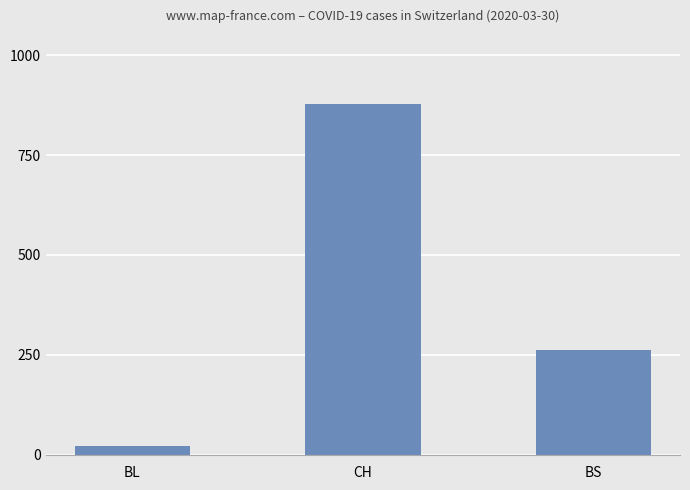

Does the chart contain stacked bars?

No